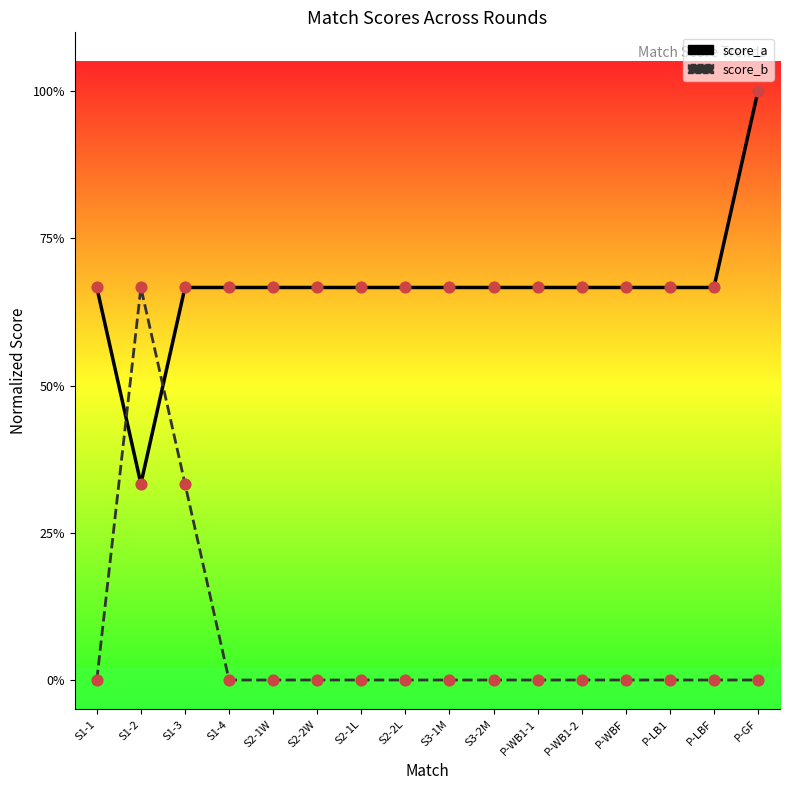

At how many categories does at least one series exceed 0?

16